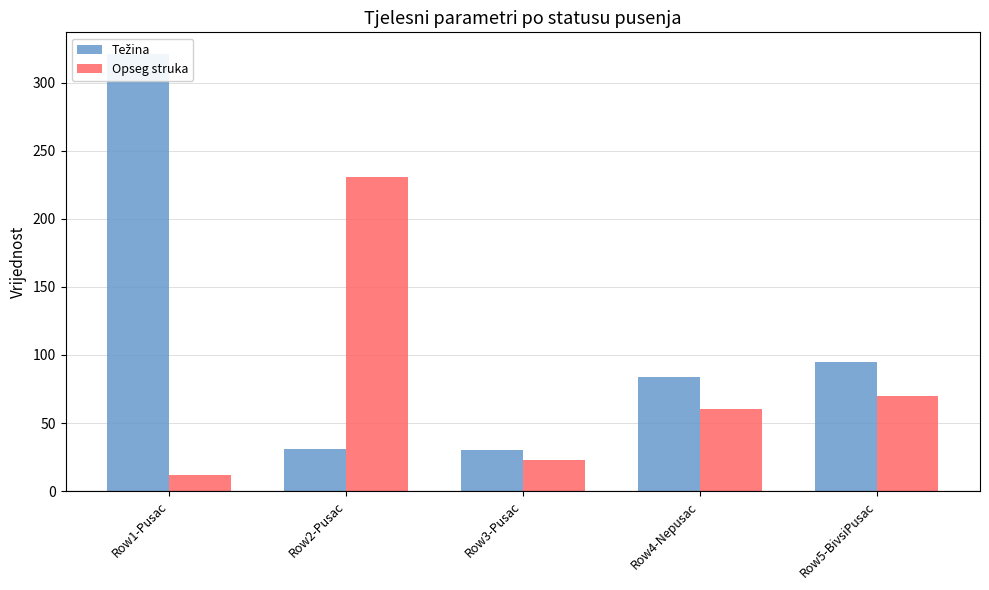

Reading left to right, extract all data points from this chart.

Težina: Row1-Pusac=321	Row2-Pusac=31	Row3-Pusac=30	Row4-Nepusac=84	Row5-BivsiPusac=95
Opseg struka: Row1-Pusac=12	Row2-Pusac=231	Row3-Pusac=23	Row4-Nepusac=60	Row5-BivsiPusac=70